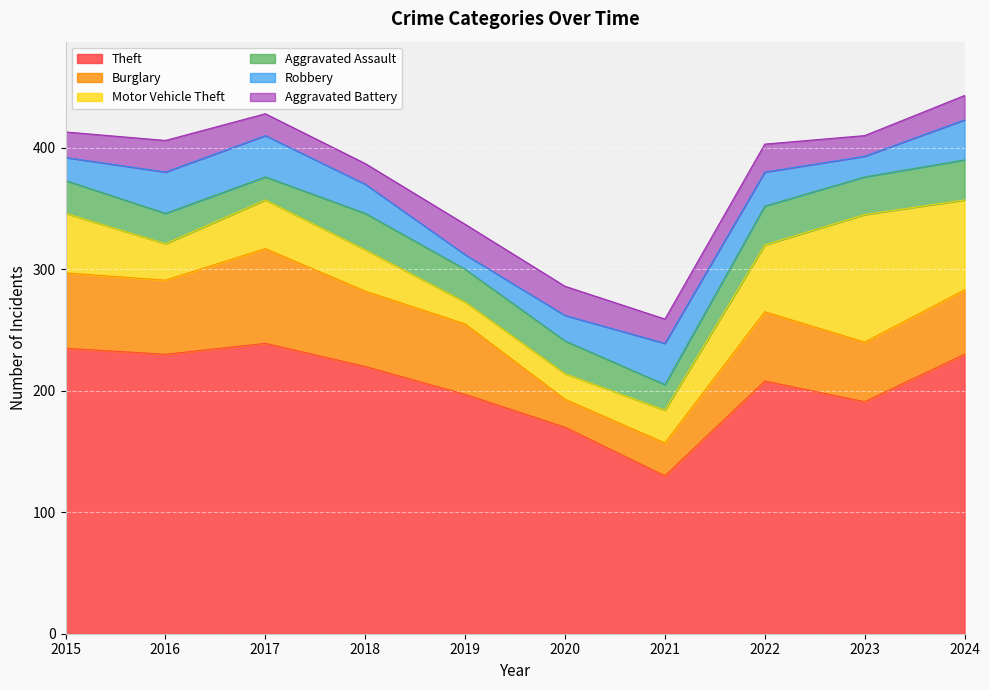

How many lines are shown in the chart?

6